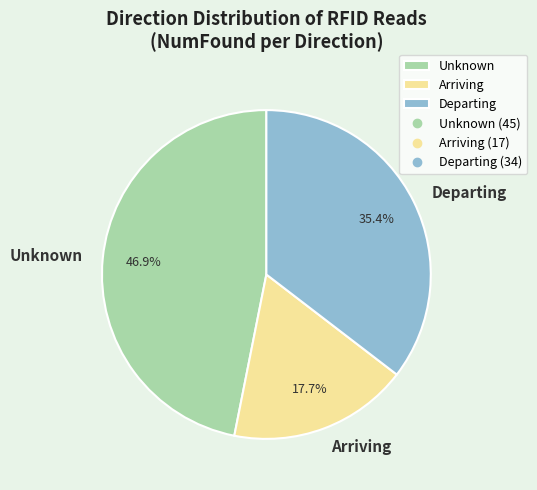

To the nearest percent, what is the average slice percentage?

33%